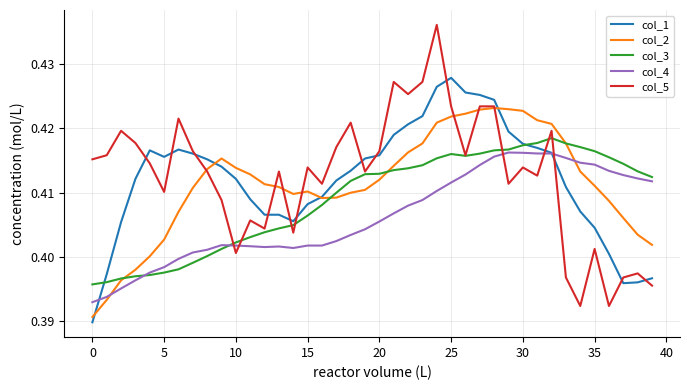

Rank the series by their maximum value, from lowest to highest.

col_4, col_3, col_2, col_1, col_5